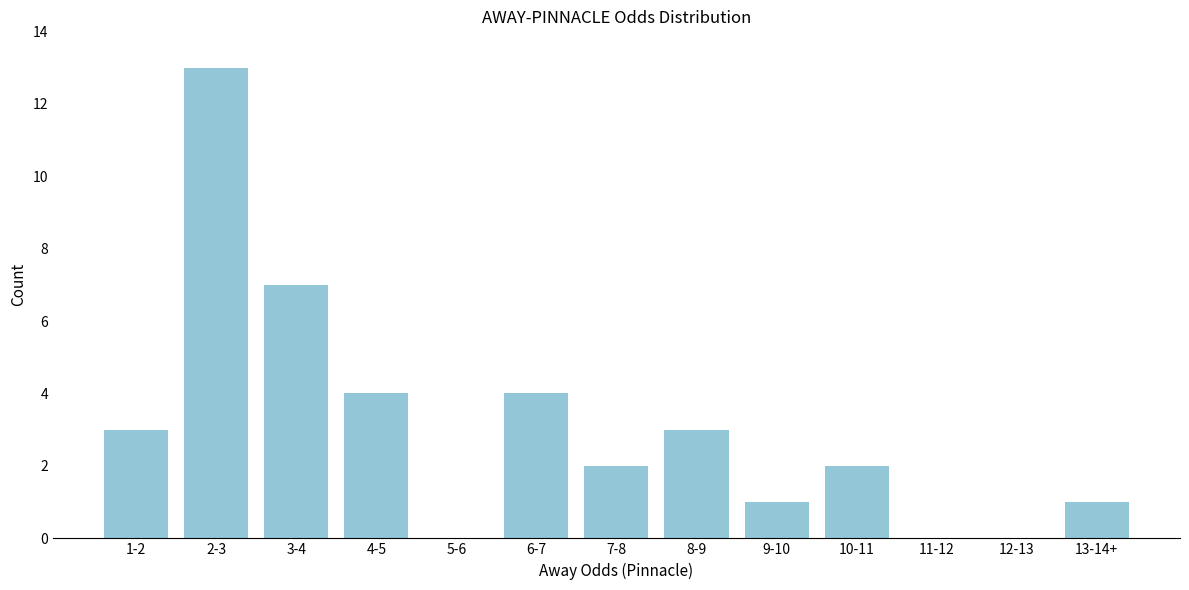

Reading left to right, list all the values displayed in this chart.

1-2=3	2-3=13	3-4=7	4-5=4	5-6=0	6-7=4	7-8=2	8-9=3	9-10=1	10-11=2	11-12=0	12-13=0	13-14+=1